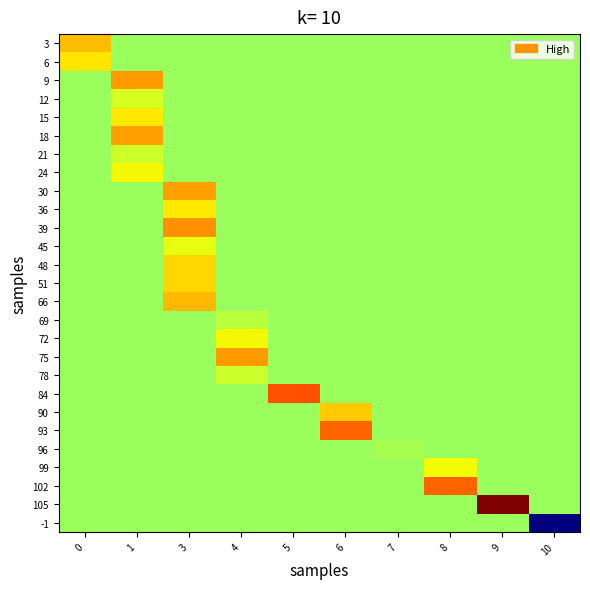

What is the greatest value displayed?

2.8